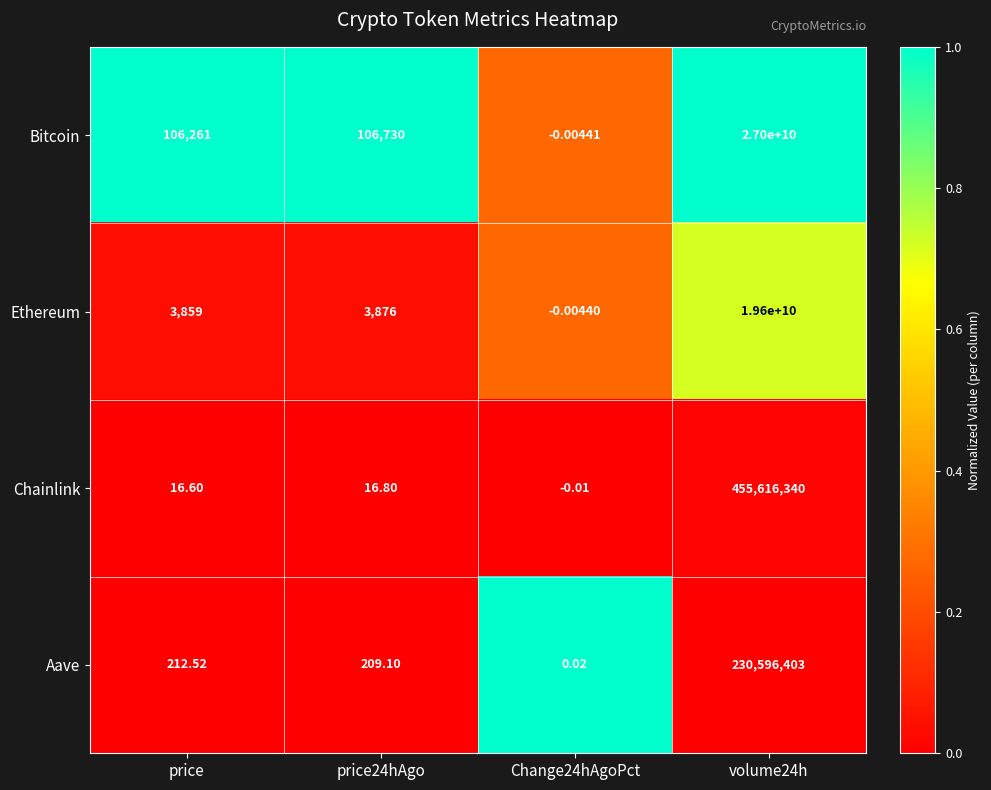

What is the difference between the highest and lowest values at volume24h?

26769403597.0